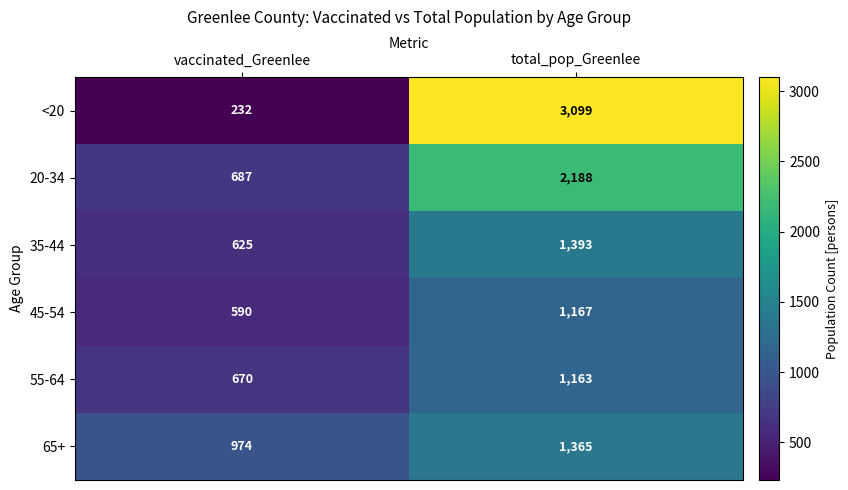

What is the total value across all series at total_pop_Greenlee?

10375